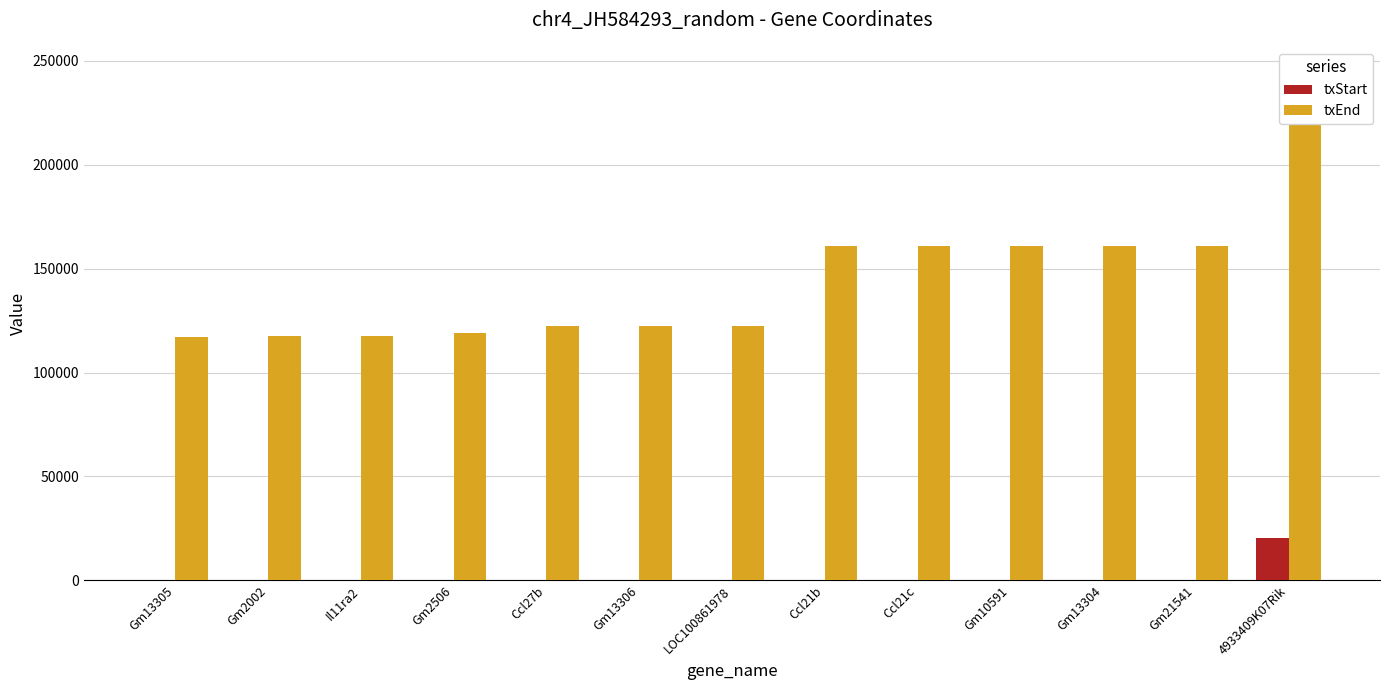

What is the spread (max minus min) of values at Ccl27b?

122237